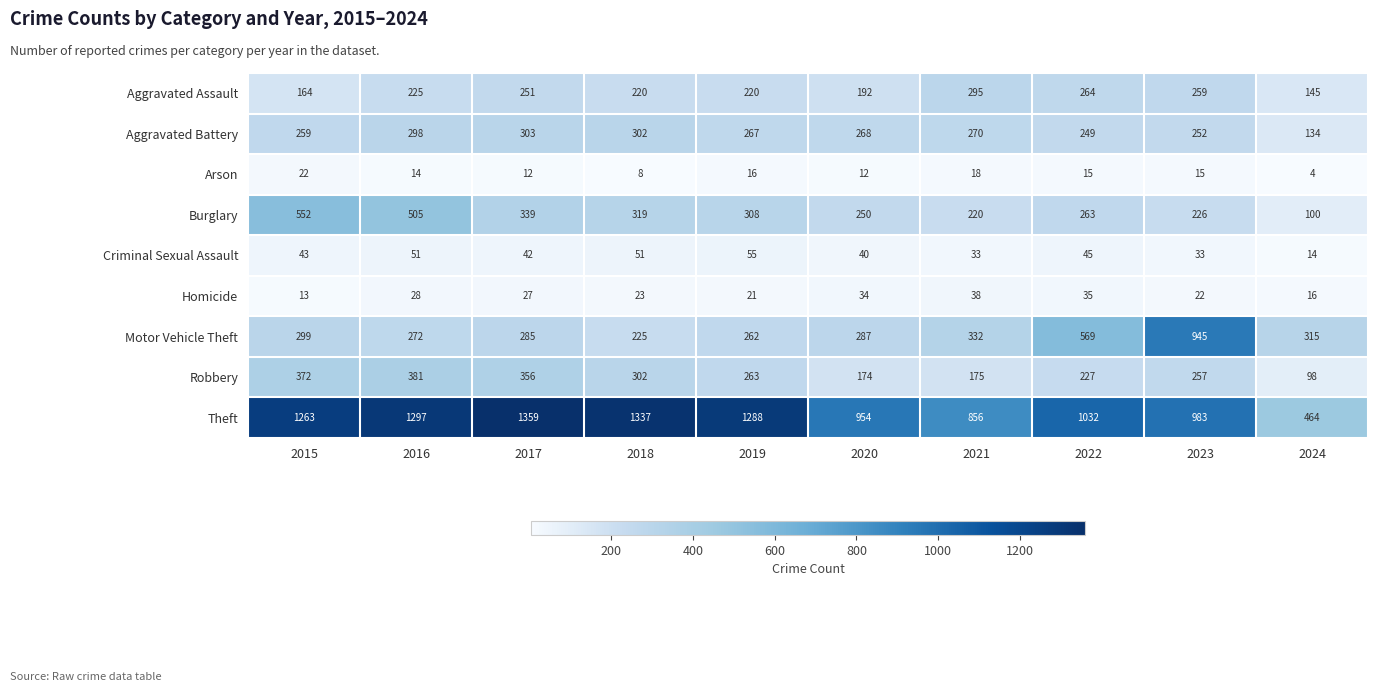

At 2016, list the series in order from largest to smallest.

Theft, Burglary, Robbery, Aggravated Battery, Motor Vehicle Theft, Aggravated Assault, Criminal Sexual Assault, Homicide, Arson